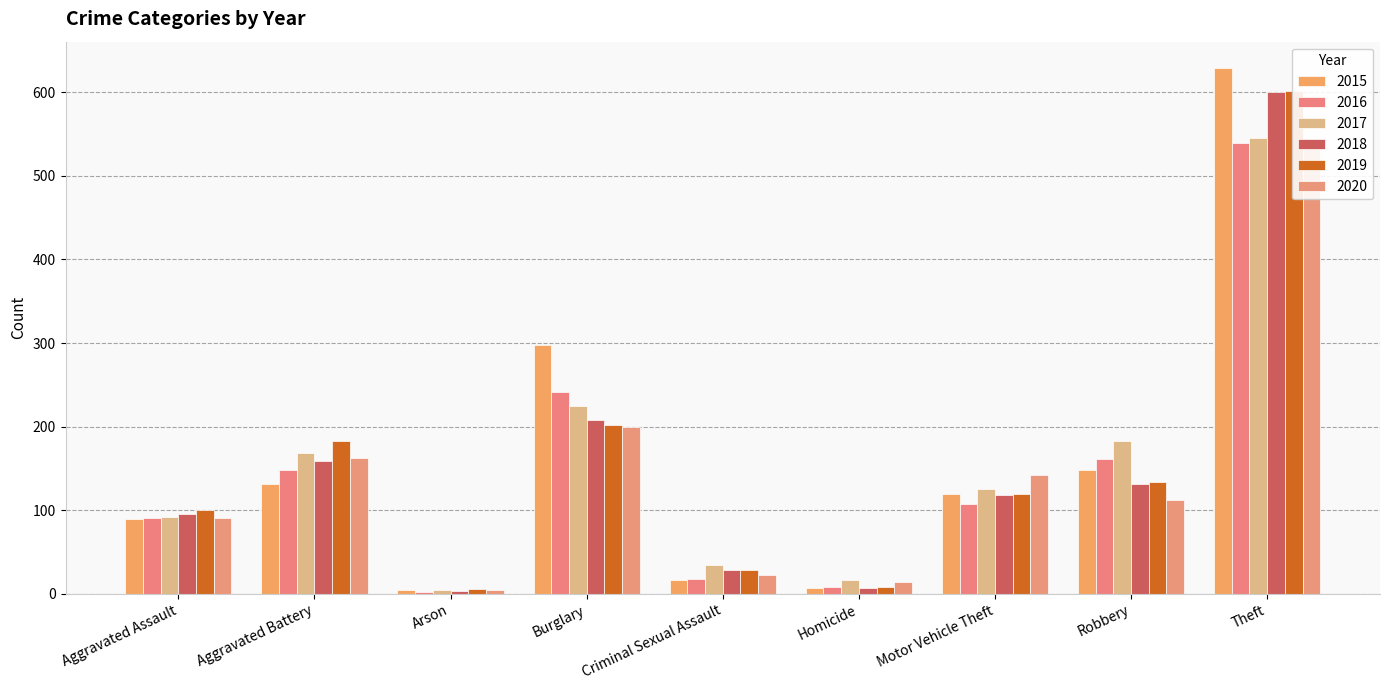

What is the label of the 8th bar from the right?

Aggravated Battery